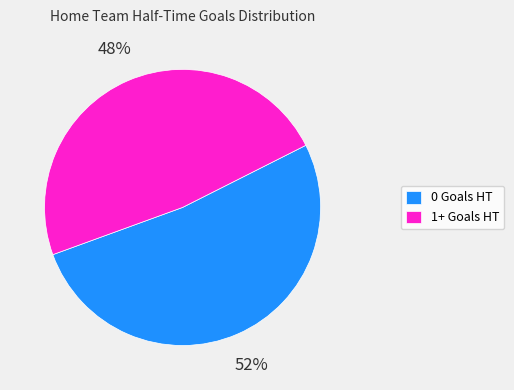

Is the sum of 0 Goals HT and 1+ Goals HT greater than half?

Yes